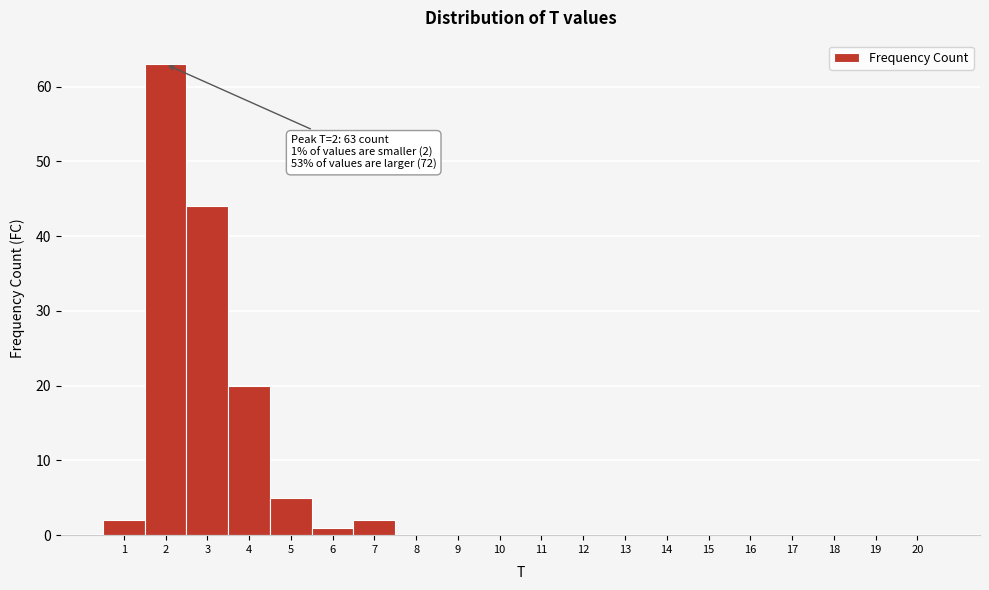

Over which range of the x-axis is the bar tallest?

1.5 to 2.5